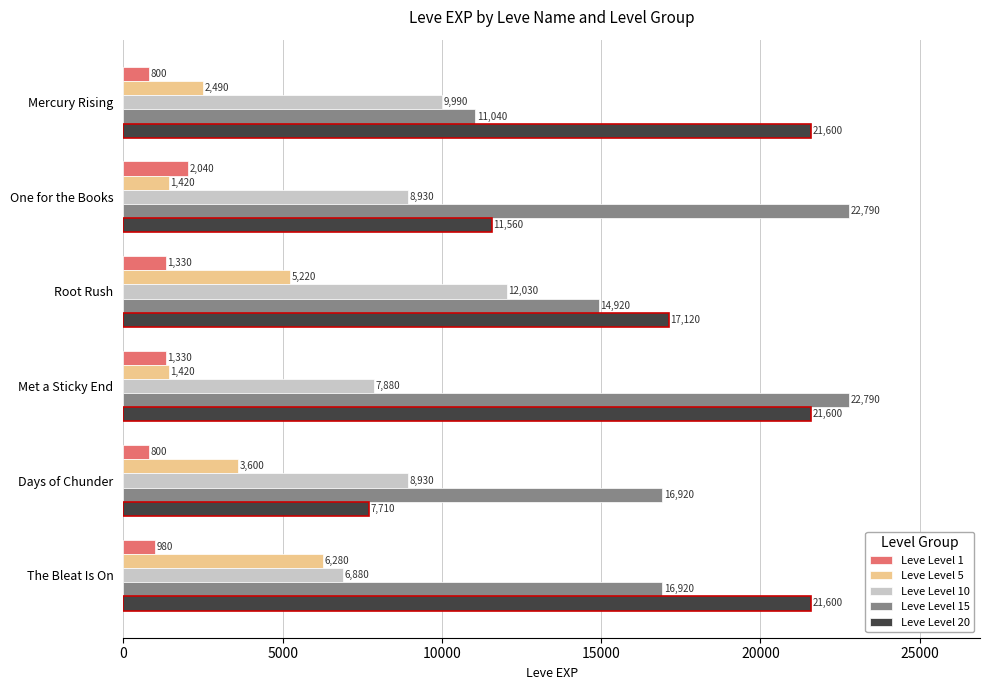

What is the difference between the maximum and second lowest values in the Leve Level 20 series?

10040